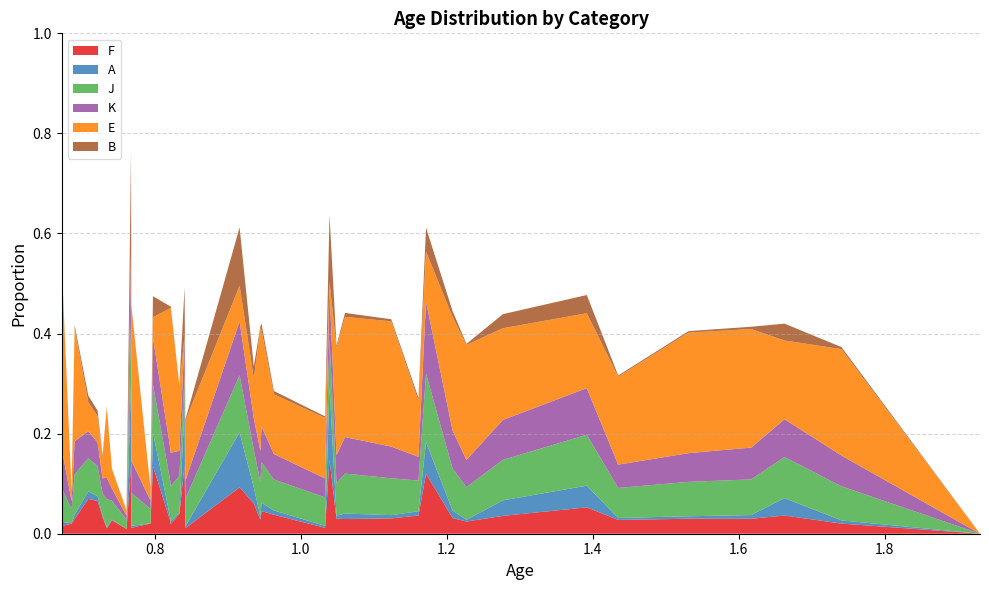

Does the chart have visible grid lines?

Yes